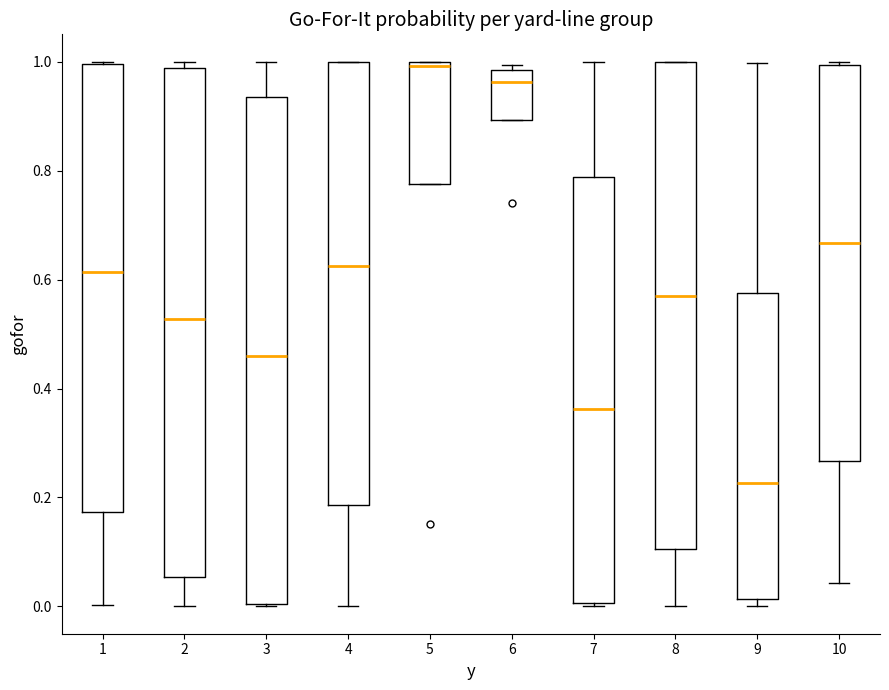

Which box's median line is the lowest?

9